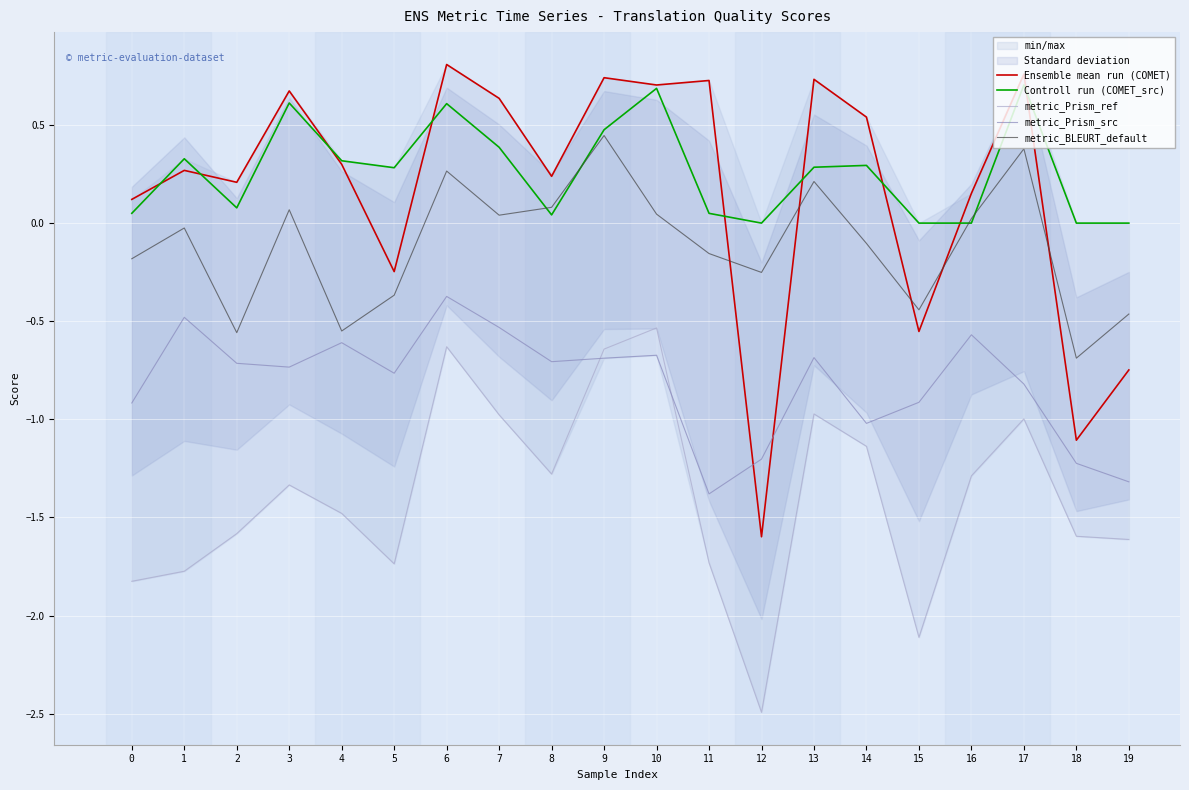

What is the minimum value for metric_Prism_src?

-1.4